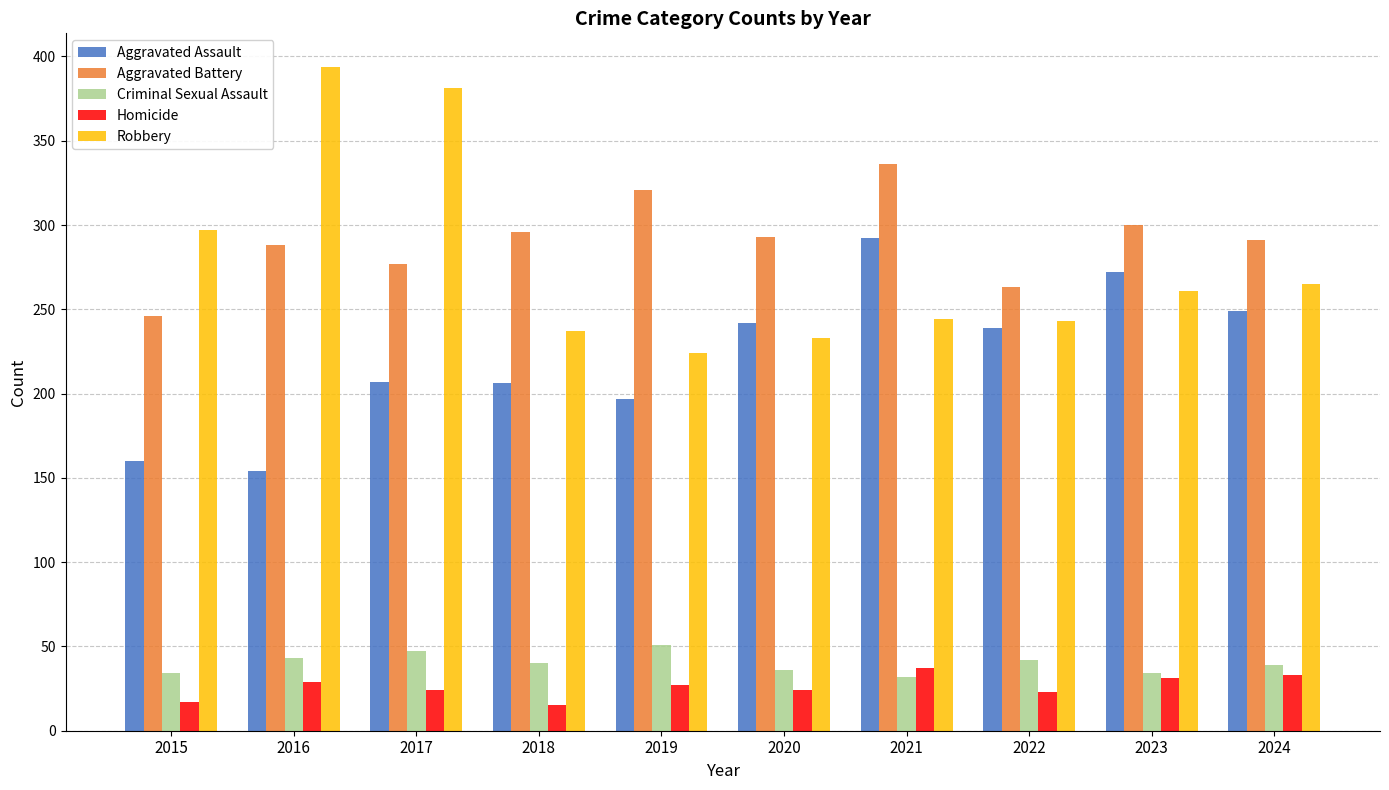

At which label does Homicide first exceed 27?

2016